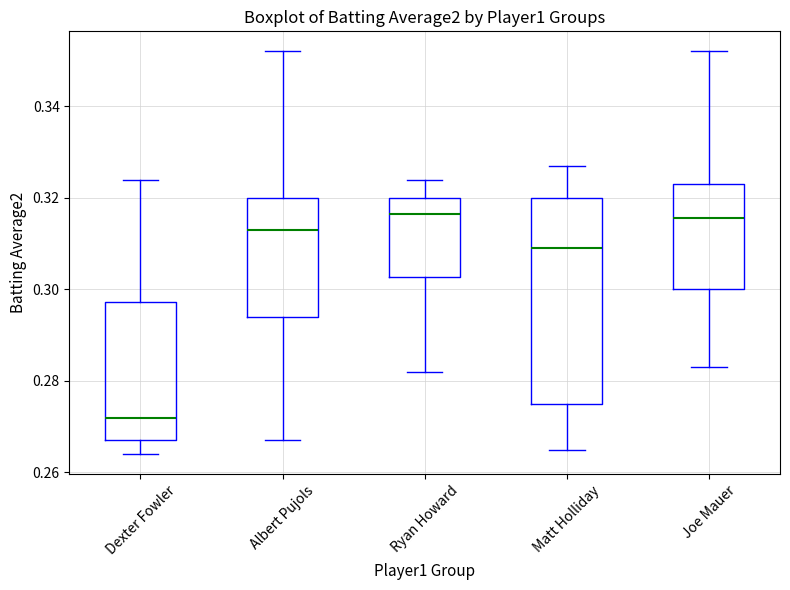

Which box is the tallest, from its lower edge to its upper edge?

Matt Holliday